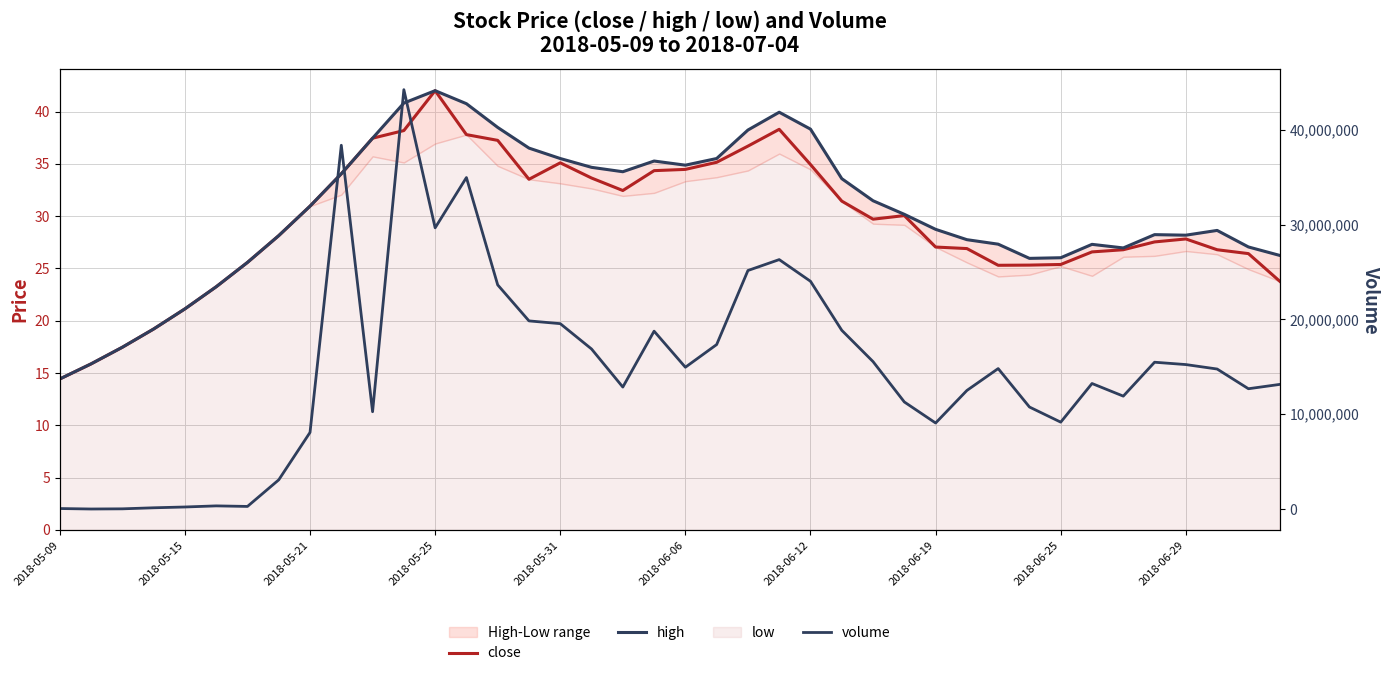

Between 13 and 26, which series saw the biggest shift?

volume